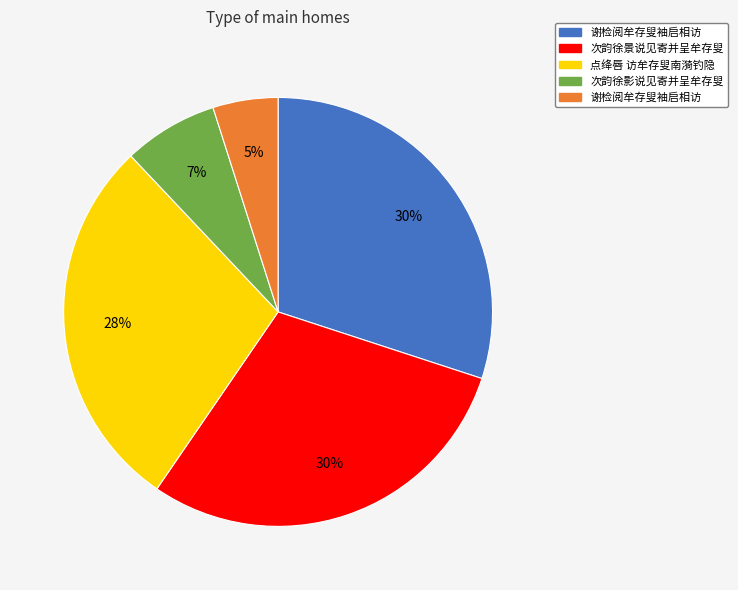

Is there any slice that represents more than half of the pie?

No